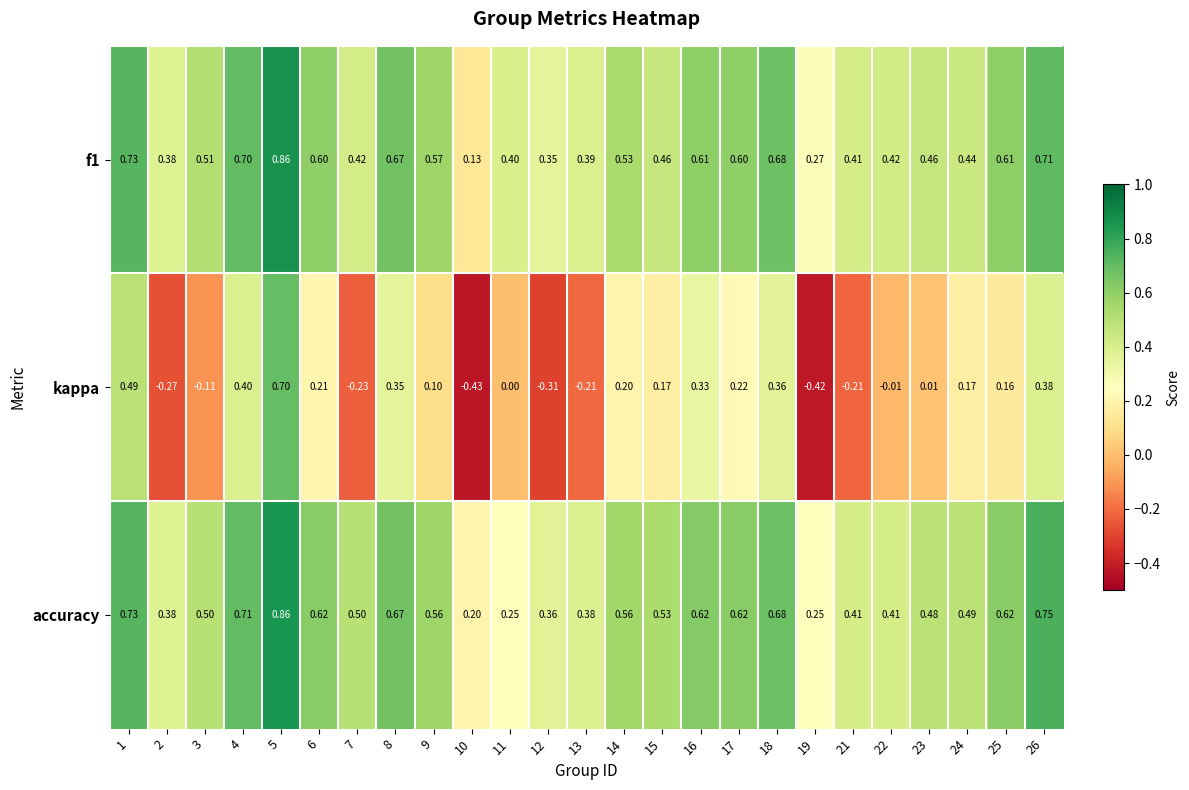

Which series has the largest total across all categories?

accuracy